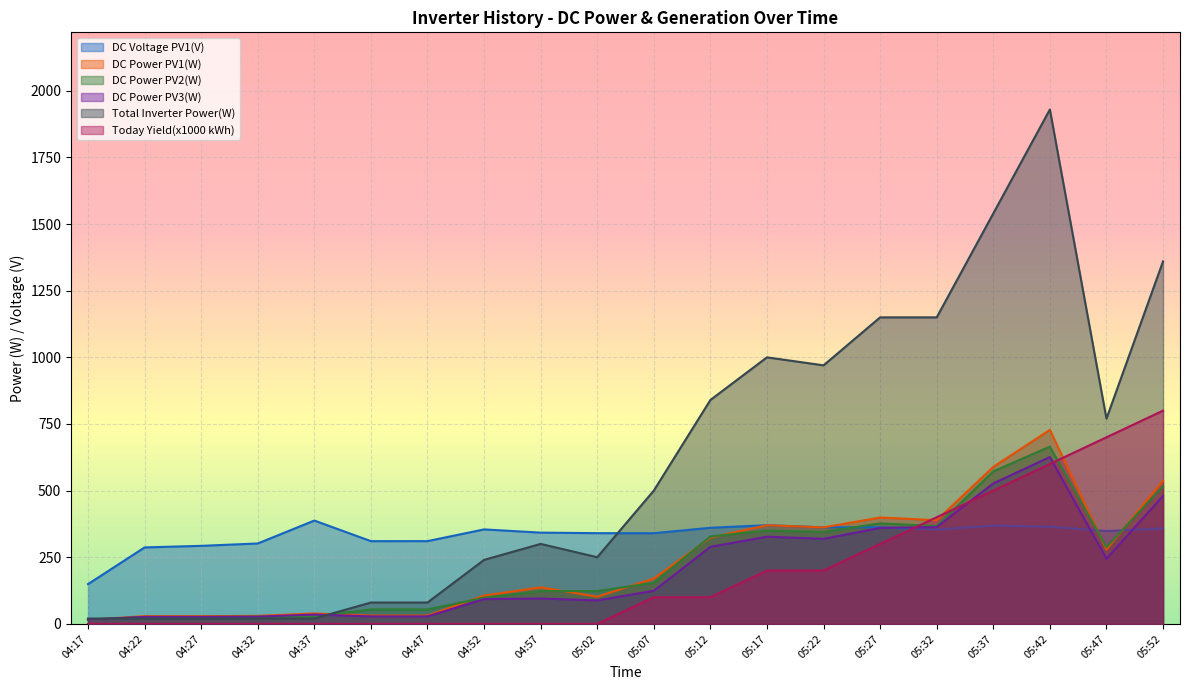

In Total Inverter Power(W), how many points are higher than both neighbors (excluding endpoints)?

3